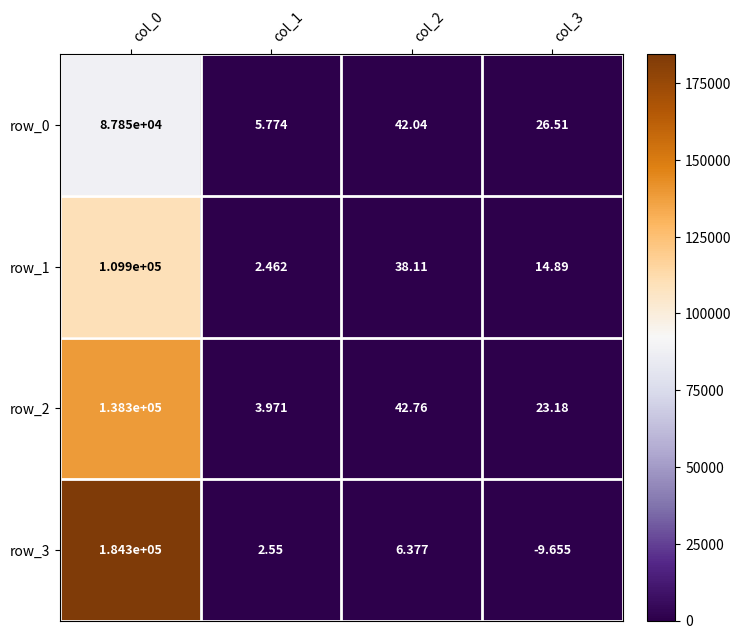

Is the value of row_3 at col_3 greater than the value of row_2 at col_2?

No